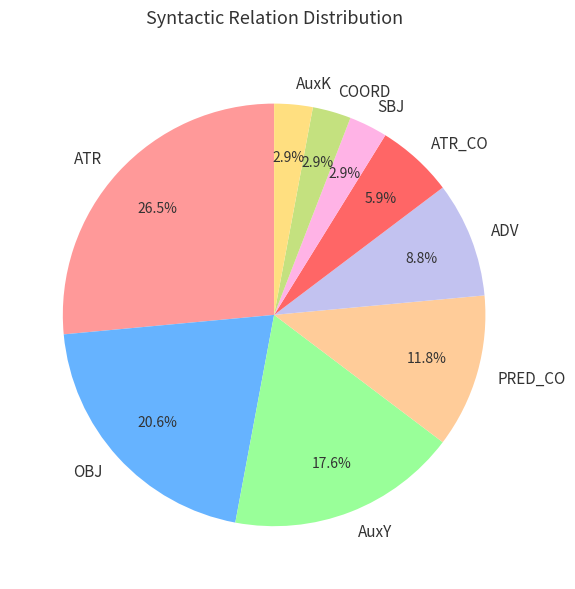

How many segments does this pie chart have?

9